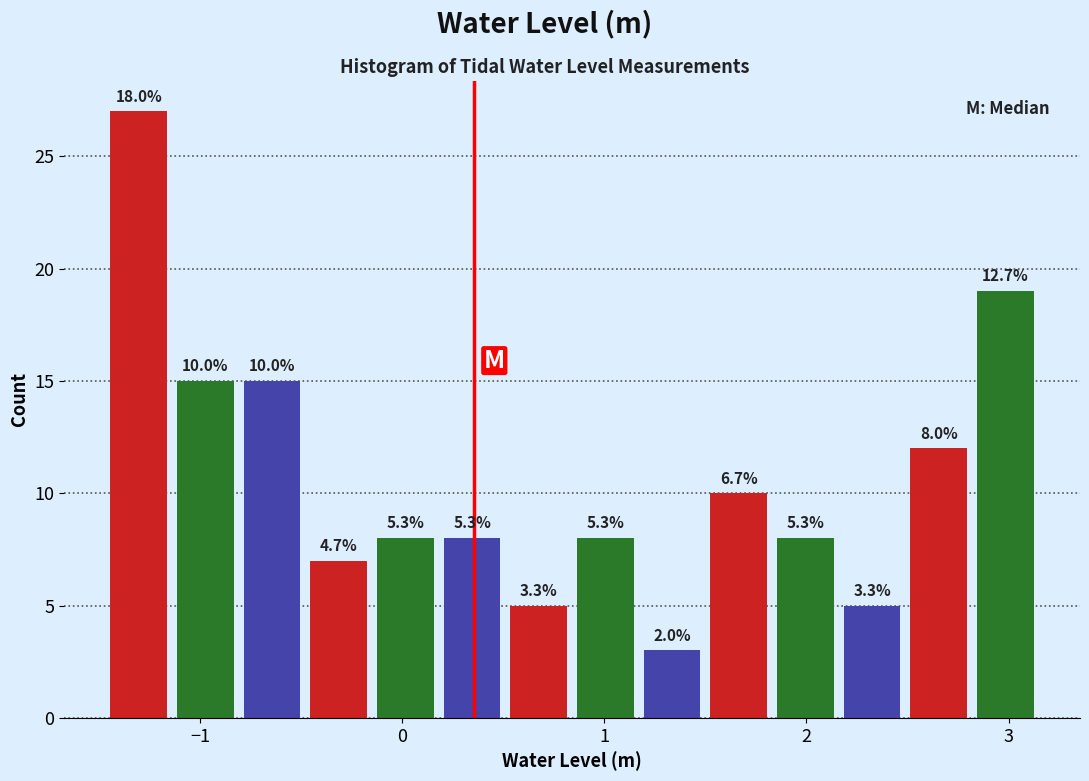

Around what value on the x-axis is the tallest bar? Give the approximate position of its centre, as read against the axis.

-1.3